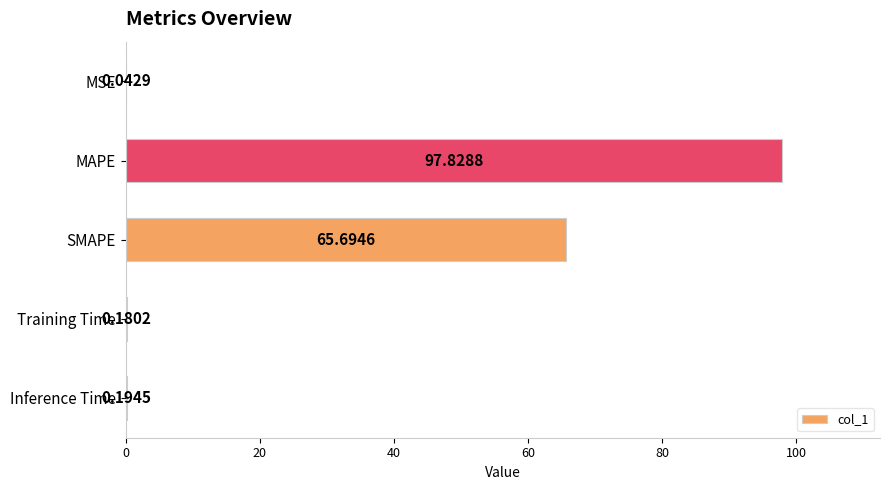

What is the sum of all values?

163.9